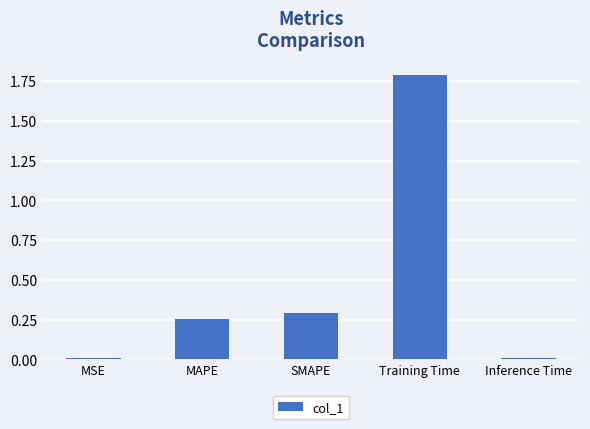

What is the difference between the values at Training Time and SMAPE?

1.5